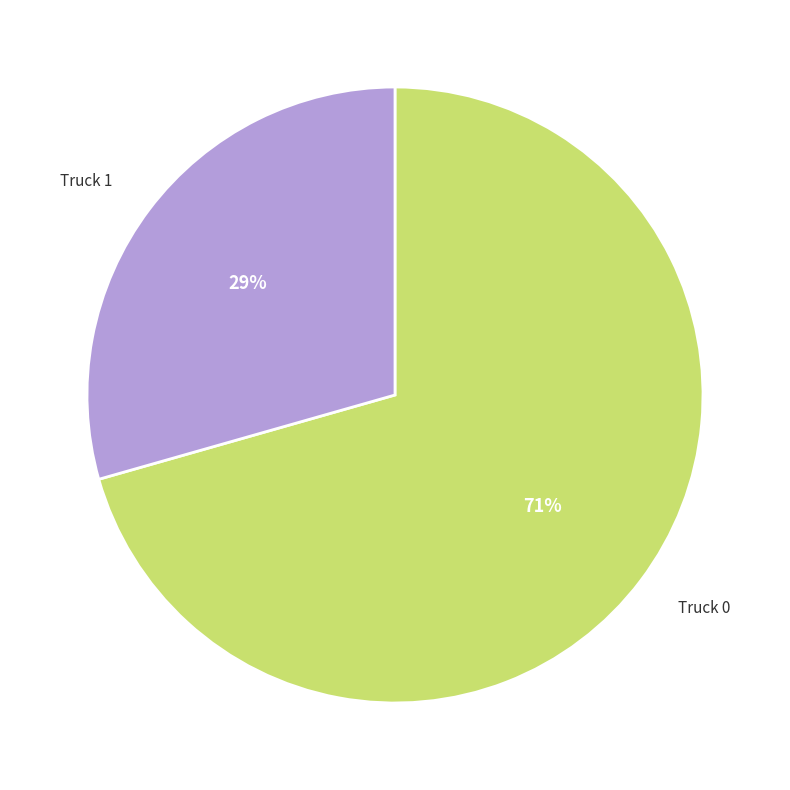

Count the number of slices in the pie.

2